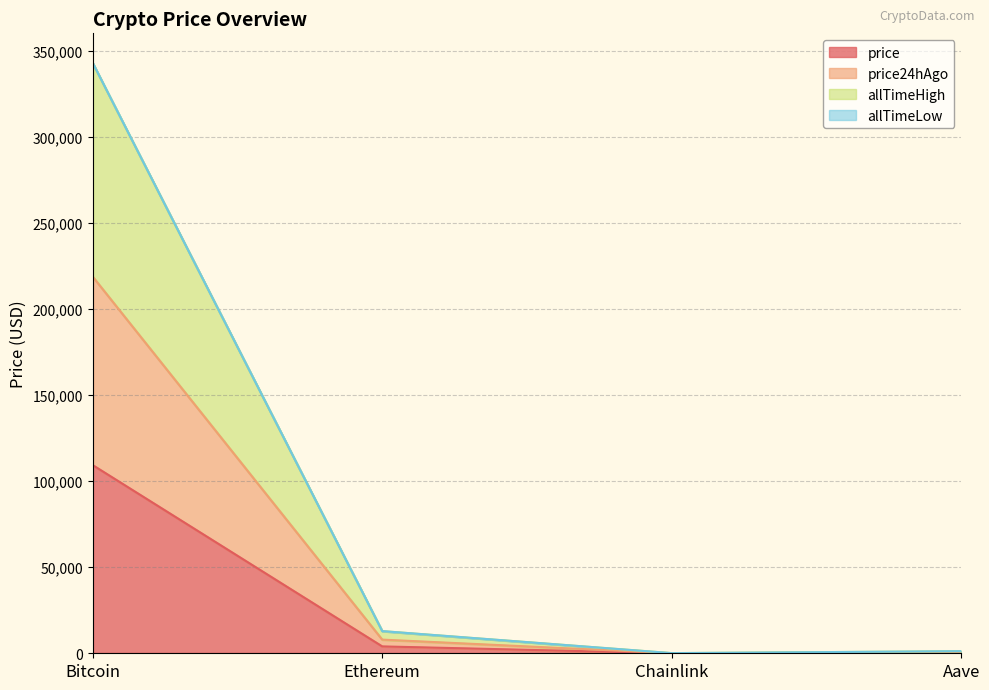

True or false: price and price24hAgo intersect in this chart.

False